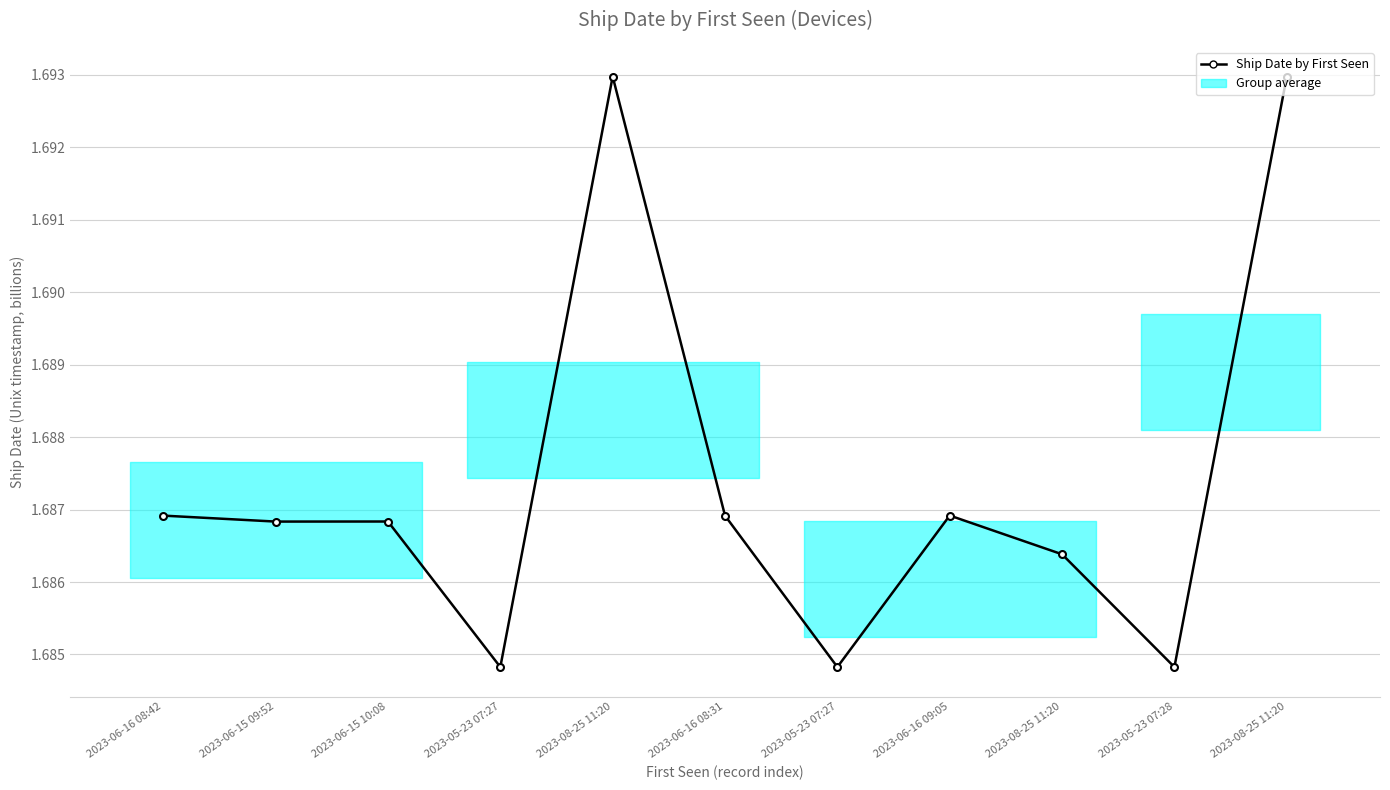

At which label is the value closest to 1?

2023-05-23 07:27